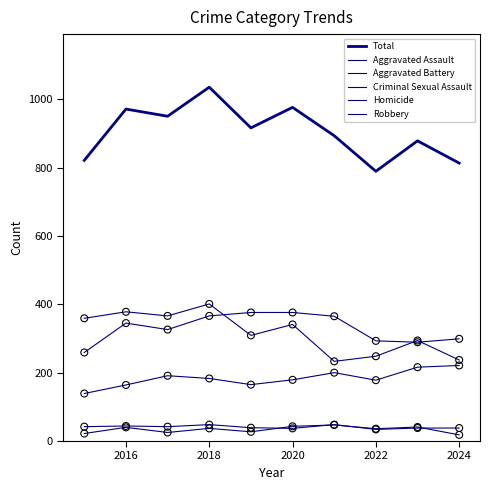

At how many categories does at least one series exceed 167?

10